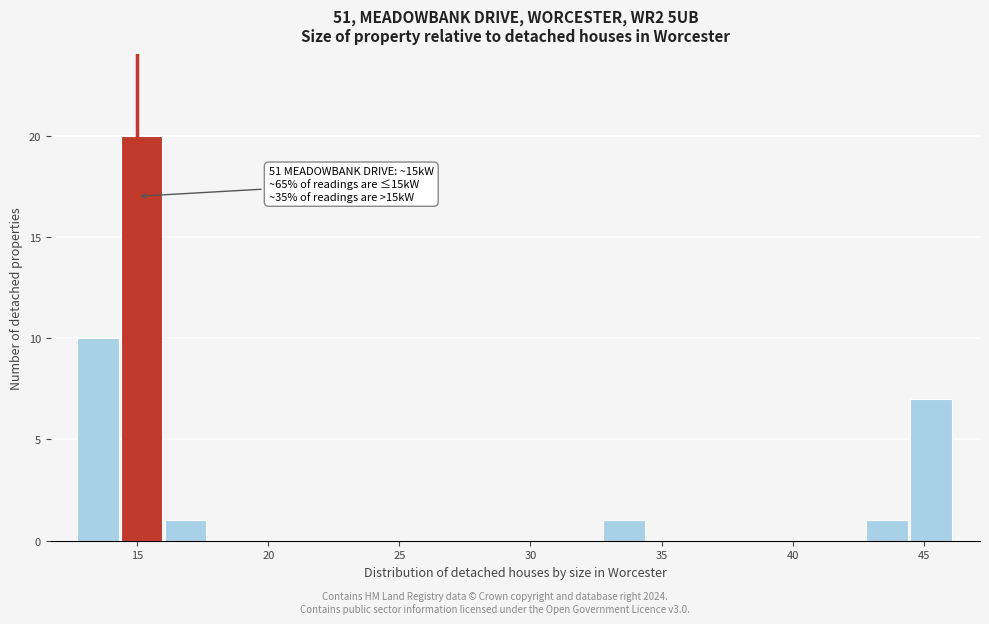

Around what value on the x-axis is the tallest bar? Give the approximate position of its centre, as read against the axis.

15.0